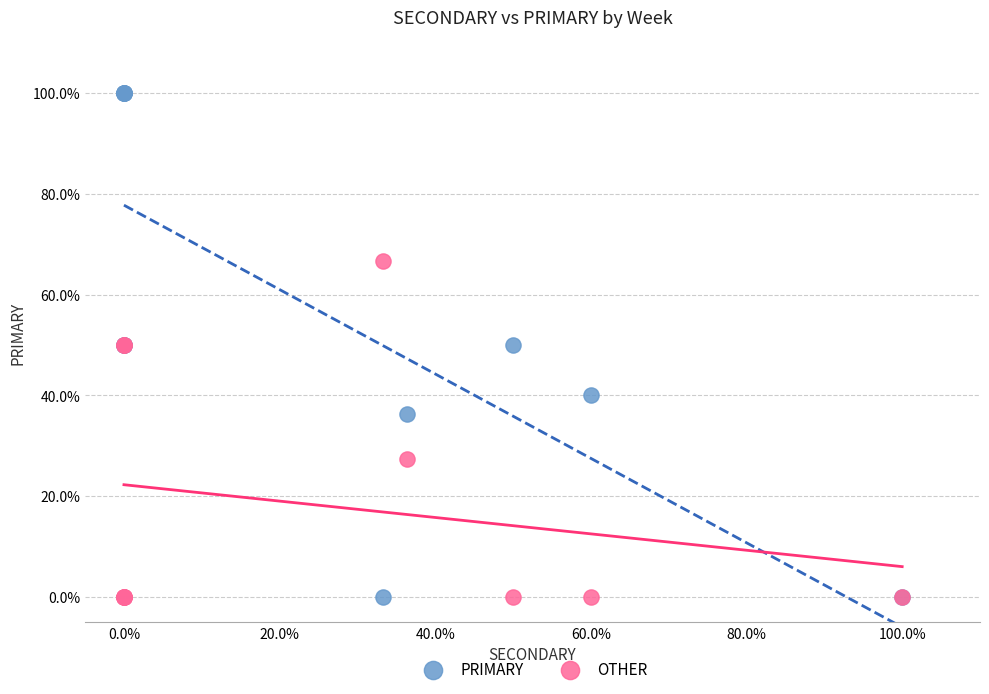

In the OTHER series, what Y value is closest to 33?

27.3